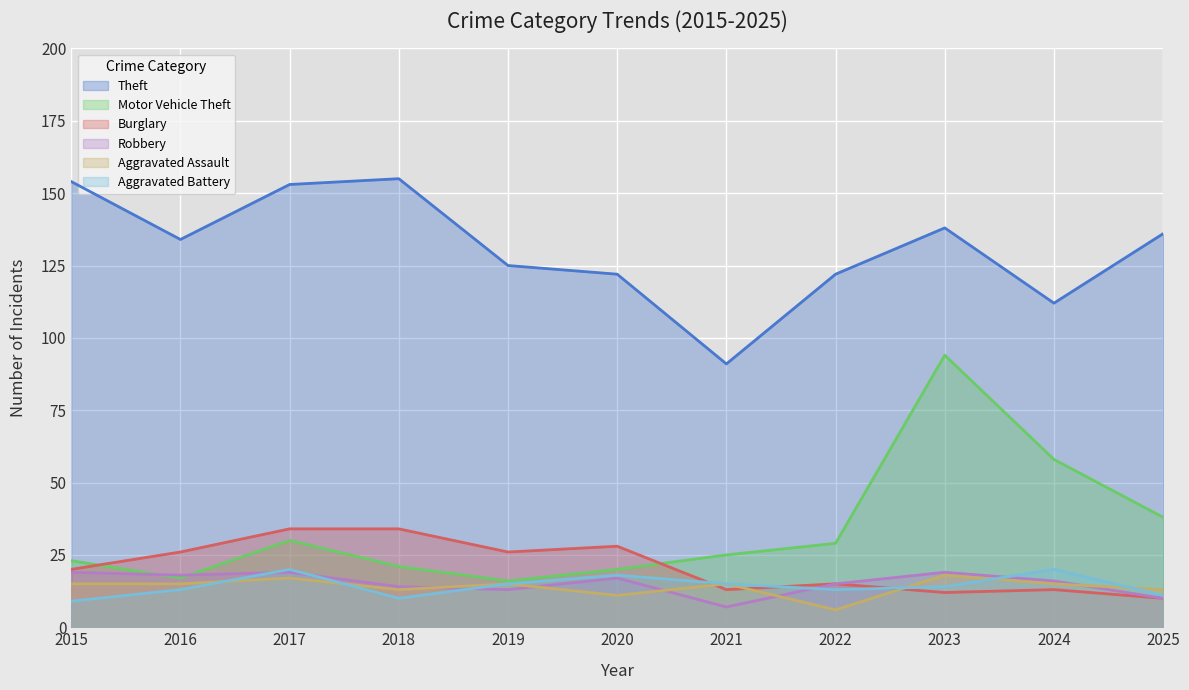

Which series has the largest range (max minus min)?

Motor Vehicle Theft